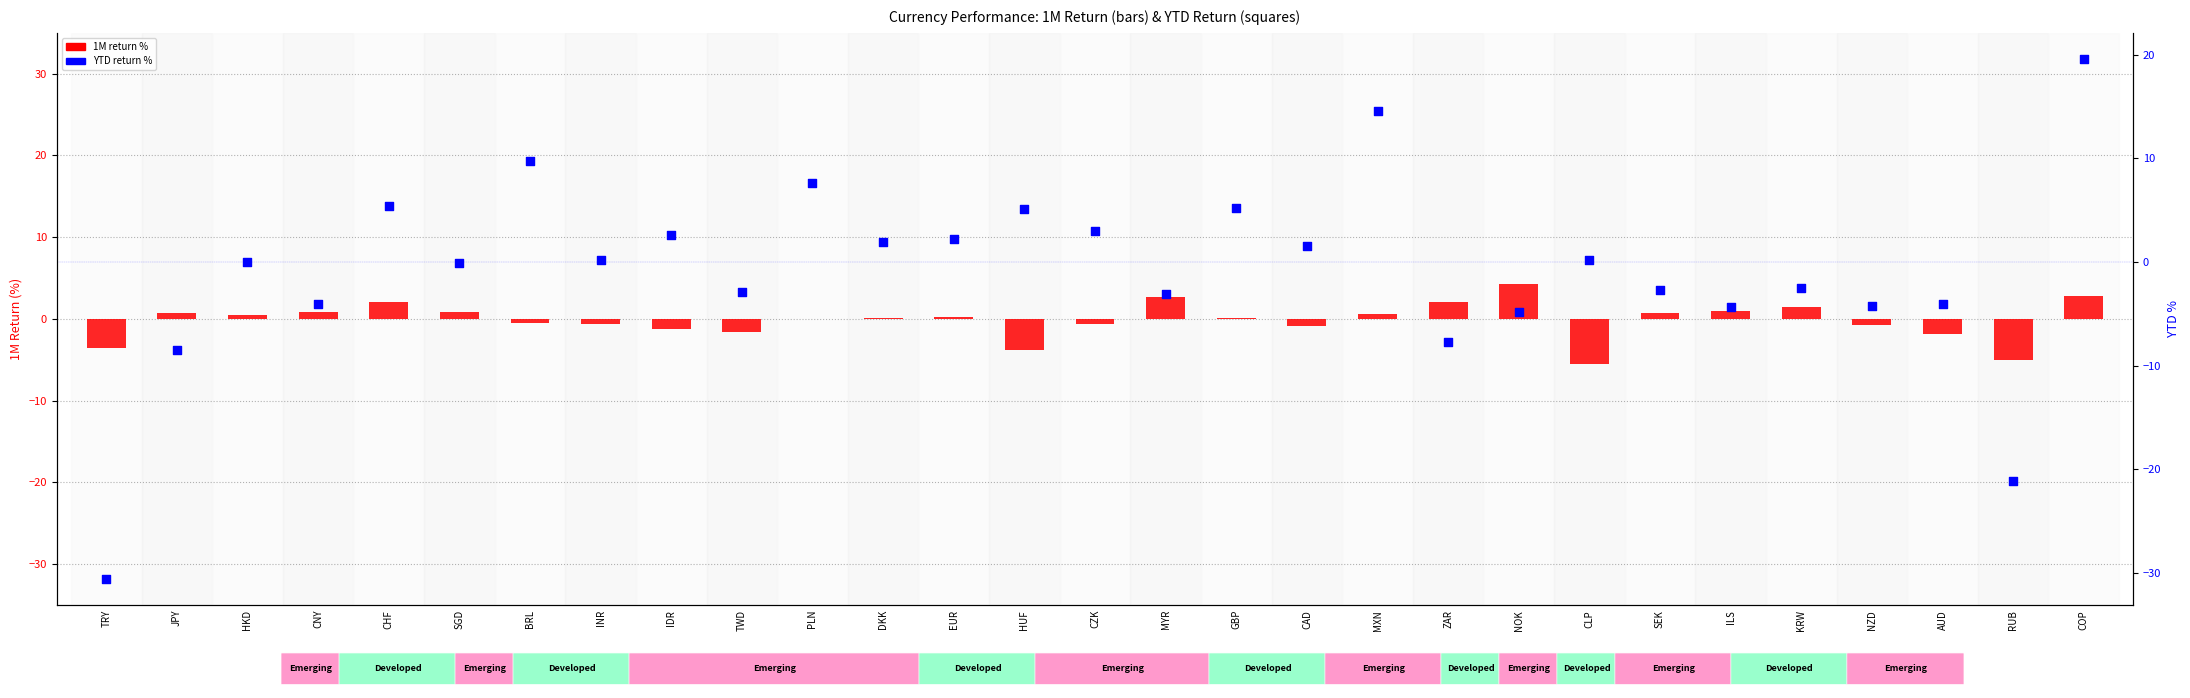

Which series contains the highest Y value?

YTD %